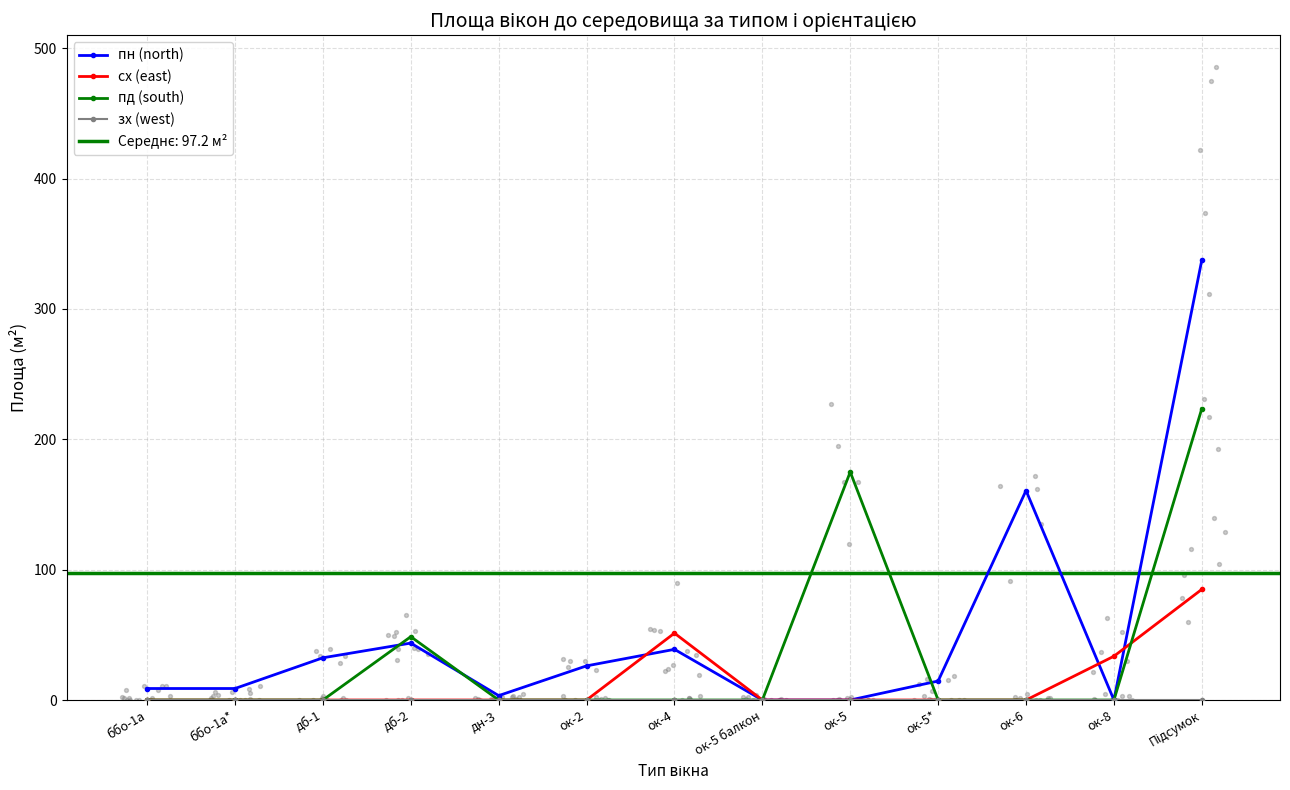

At how many categories does at least one series exceed 264?

1